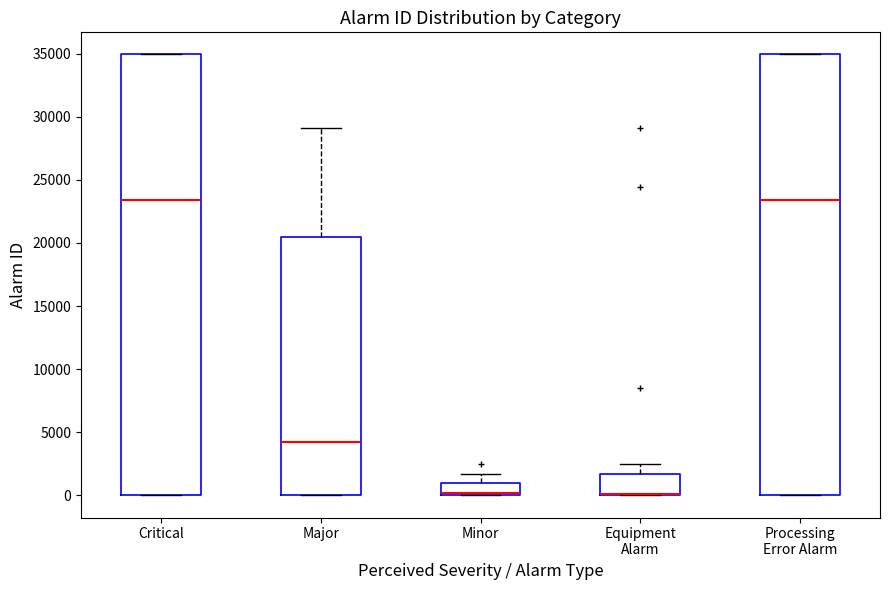

Reading left to right, read every box against the y-axis: the position of its median line, the range the box covers, and the ends of its whiskers. The values are not printed on the chart, so give them approximately, as read against the axis.

Critical: median 23500, box 0 to 35000, whiskers 0 to 35000
Major: median 4500, box 0 to 20500, whiskers 0 to 29000
Minor: median 0 (drawn on the box's lower edge), box 0 to 1000, whiskers 0 to 1500
Equipment Alarm: median 0 (drawn on the box's lower edge), box 0 to 1500, whiskers 0 to 2500
Processing Error Alarm: median 23500, box 0 to 35000, whiskers 0 to 35000